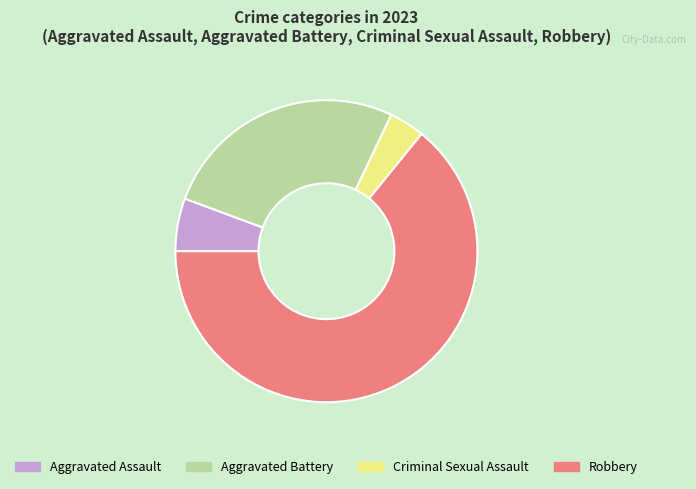

Rank the categories by value from highest to lowest.

Robbery, Aggravated Battery, Aggravated Assault, Criminal Sexual Assault